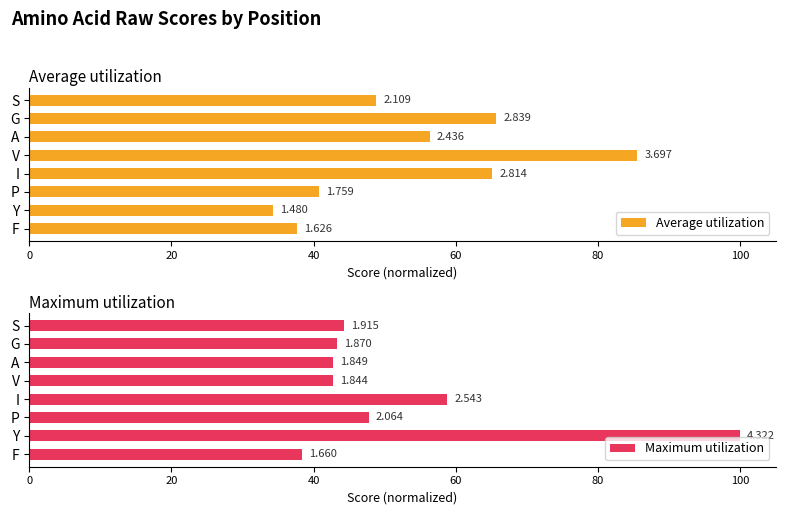

How many bars are there in total?

16